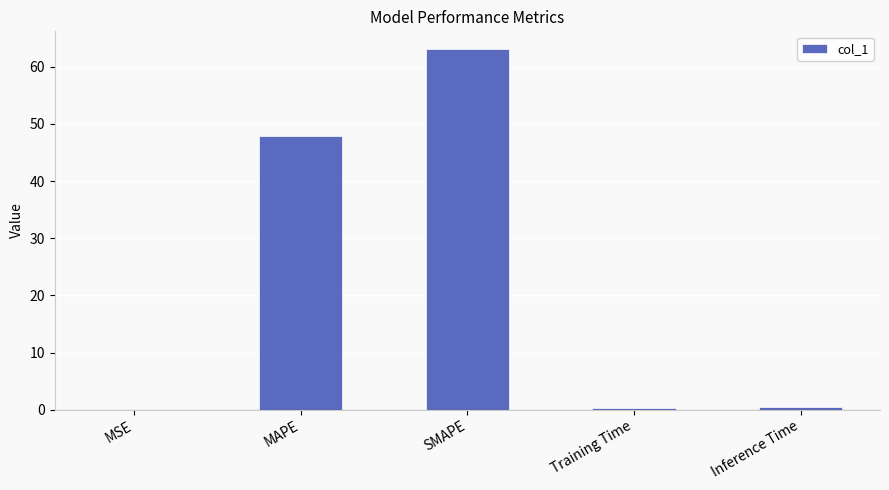

At which category does the chart reach its peak across all series?

SMAPE